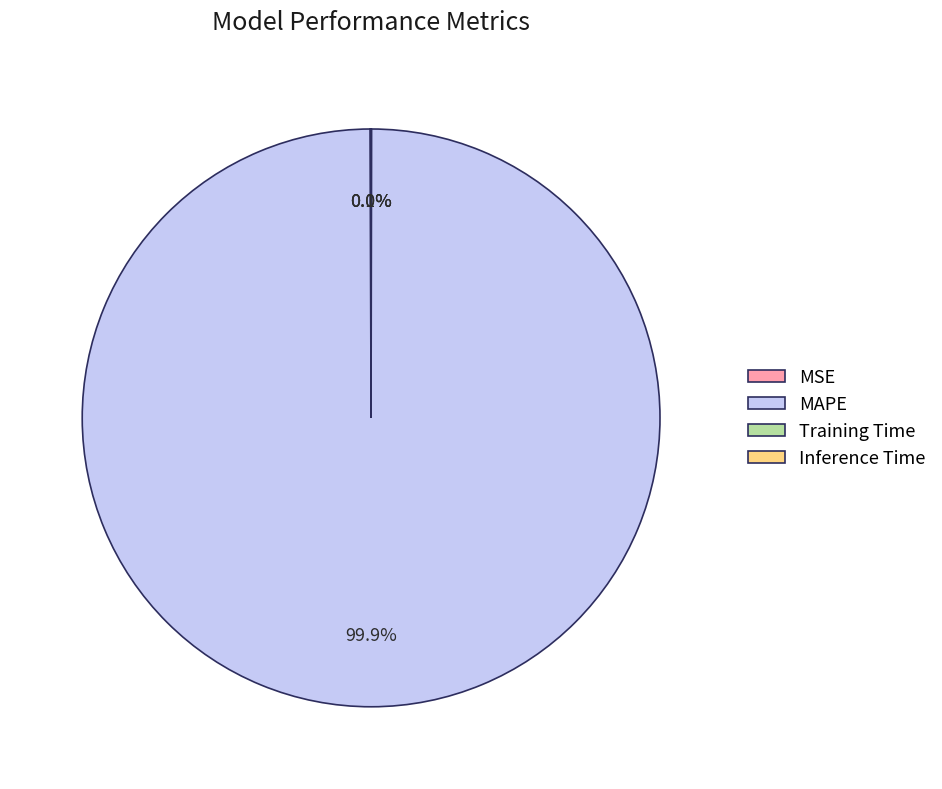

What is the largest slice in the pie chart?

MAPE